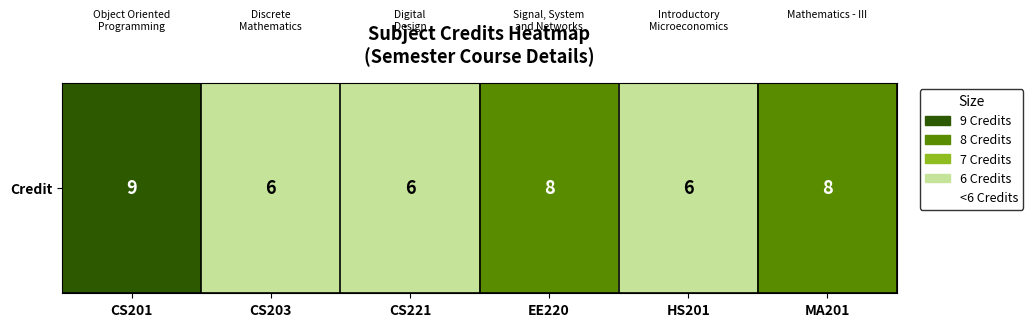

How many data points are above 8?

1